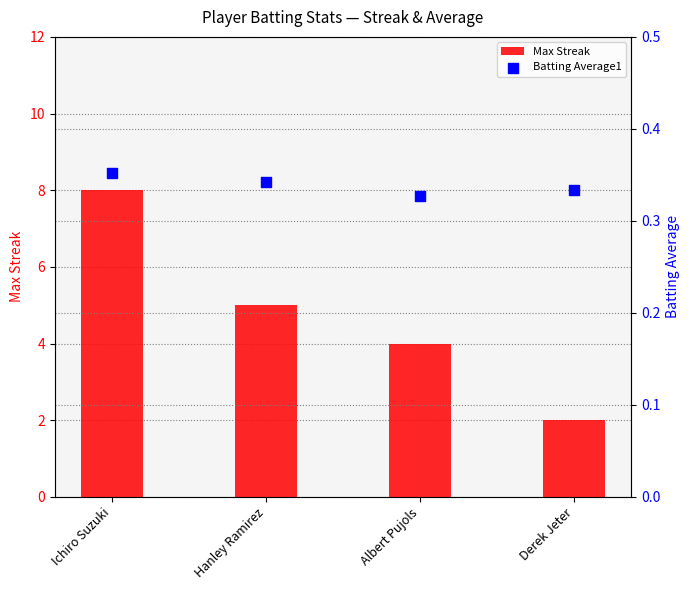

At how many categories does at least one series exceed 5?

1